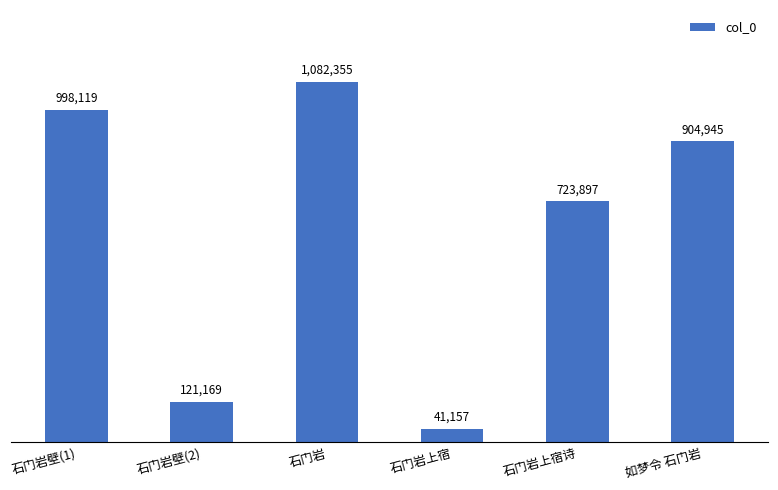

What is the value of the 3rd bar from the left?

1082355